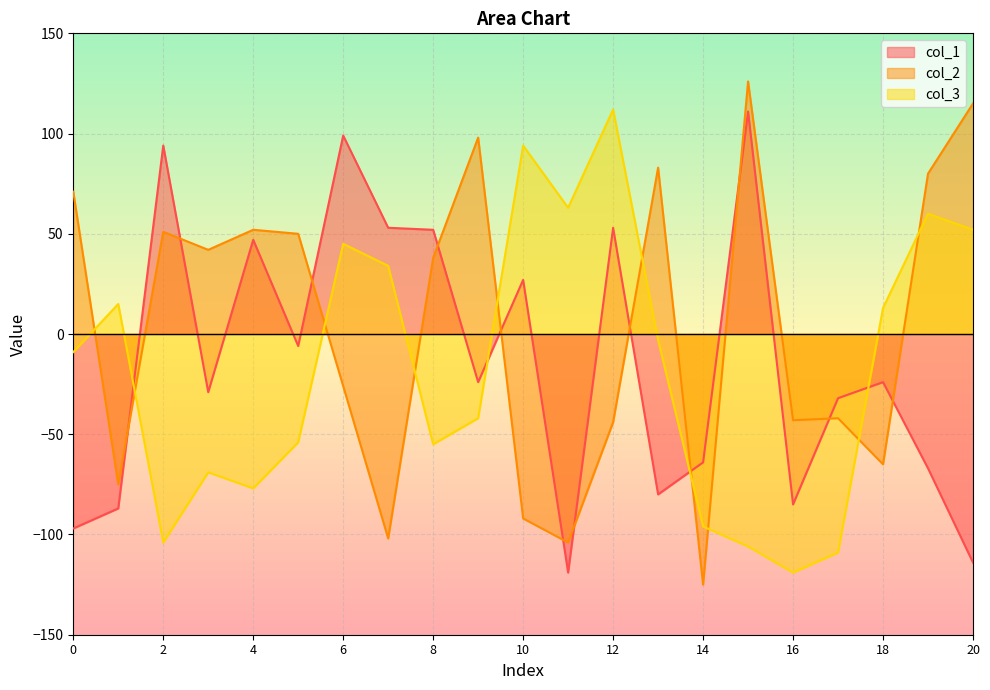

What is the difference between the maximum and second lowest values in the col_2 series?

230